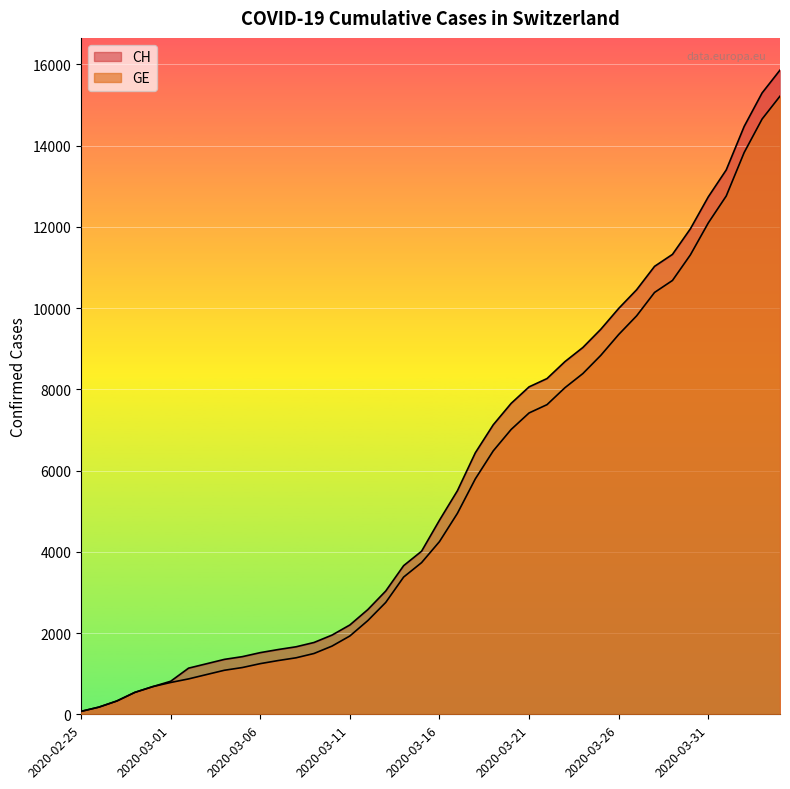

At which category is the sum across all series the highest?

2020-04-04